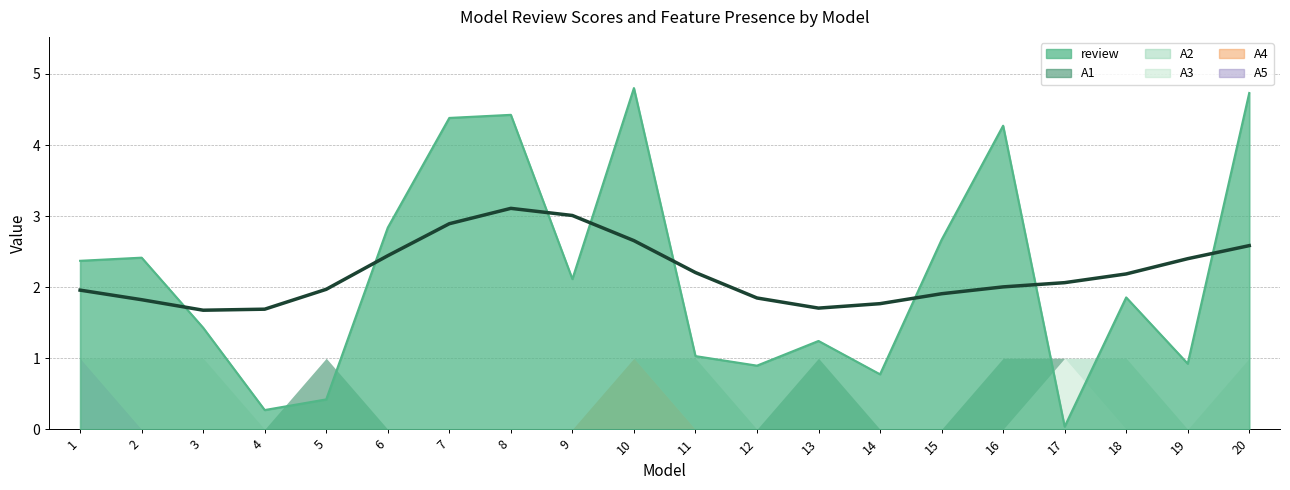

What is the value of the review point at the 3rd from the left?

1.4